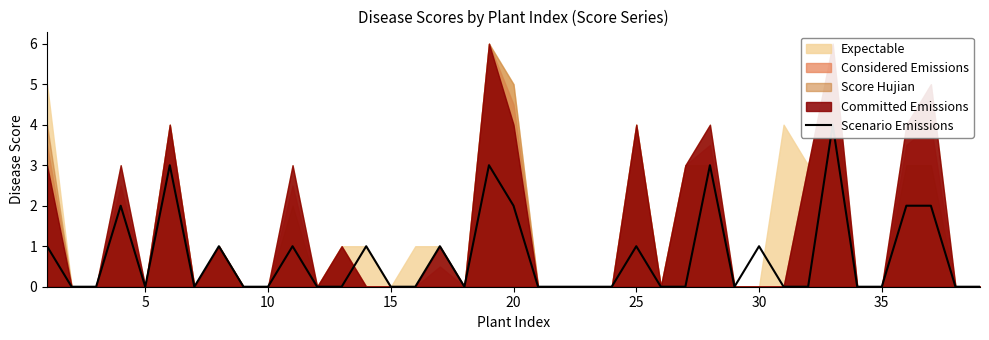

The value at 5 is 0. True or false?

True